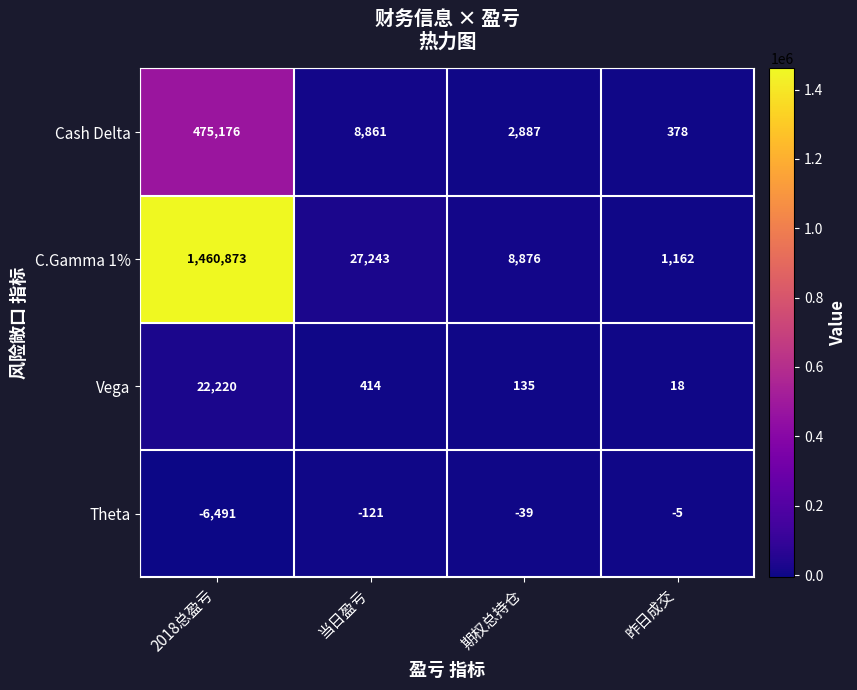

Read the Vega value at 2018总盈亏, to the nearest 10.

22220